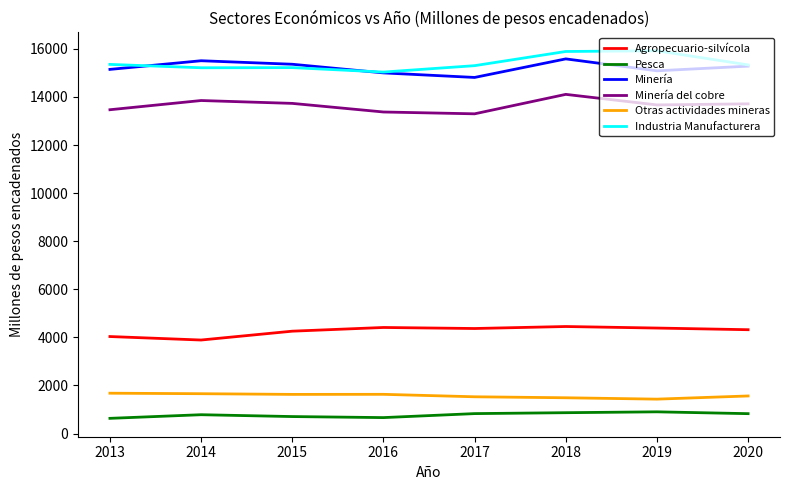

In Minería del cobre, how many points are lower than both neighbors (excluding endpoints)?

2